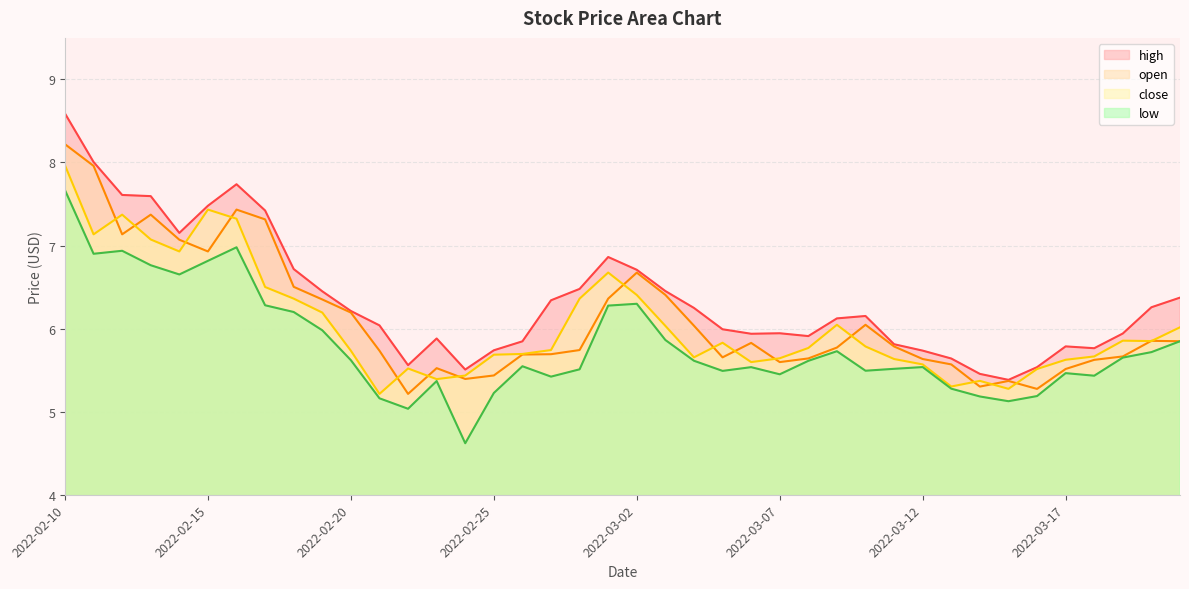

True or false: low and close cross at least once.

False